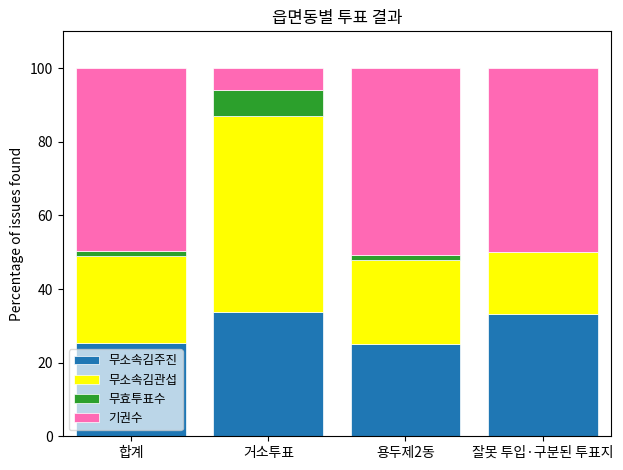

The 무소속김주진 series shows 33.3 at 잘못 투입·구분된 투표지. True or false?

True